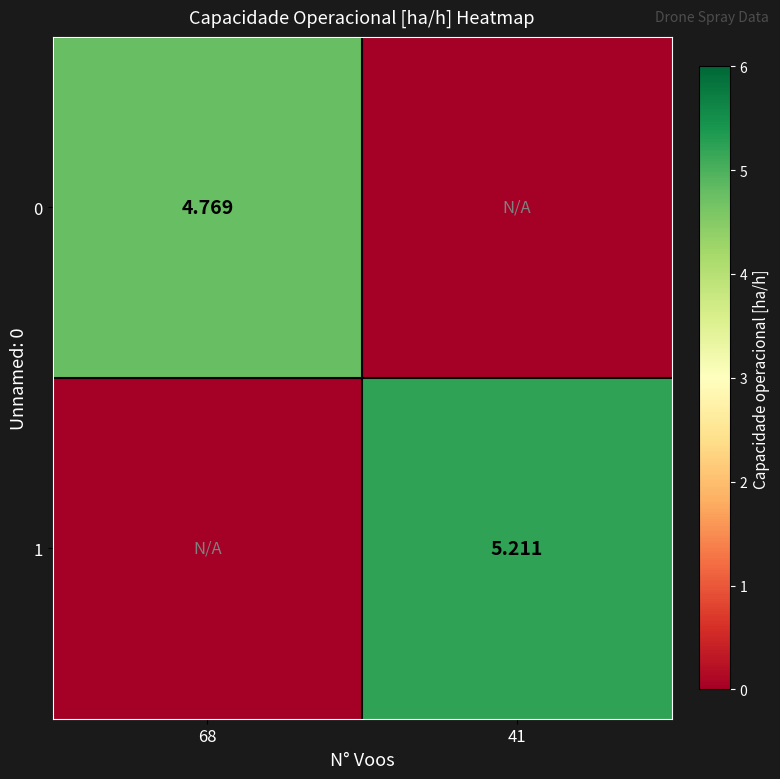

Is it true that 0 equals 0.0 at 41?

True